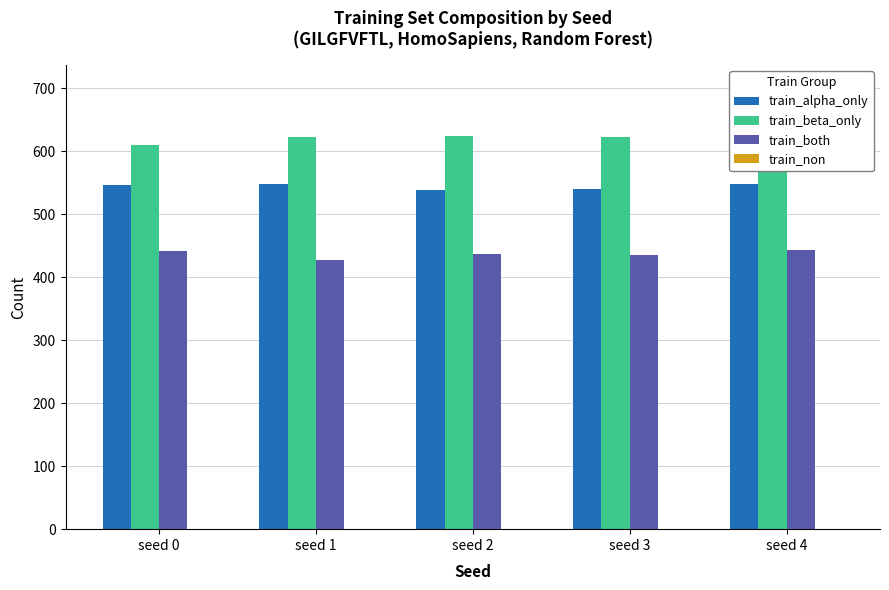

How many data points does each series have?

5